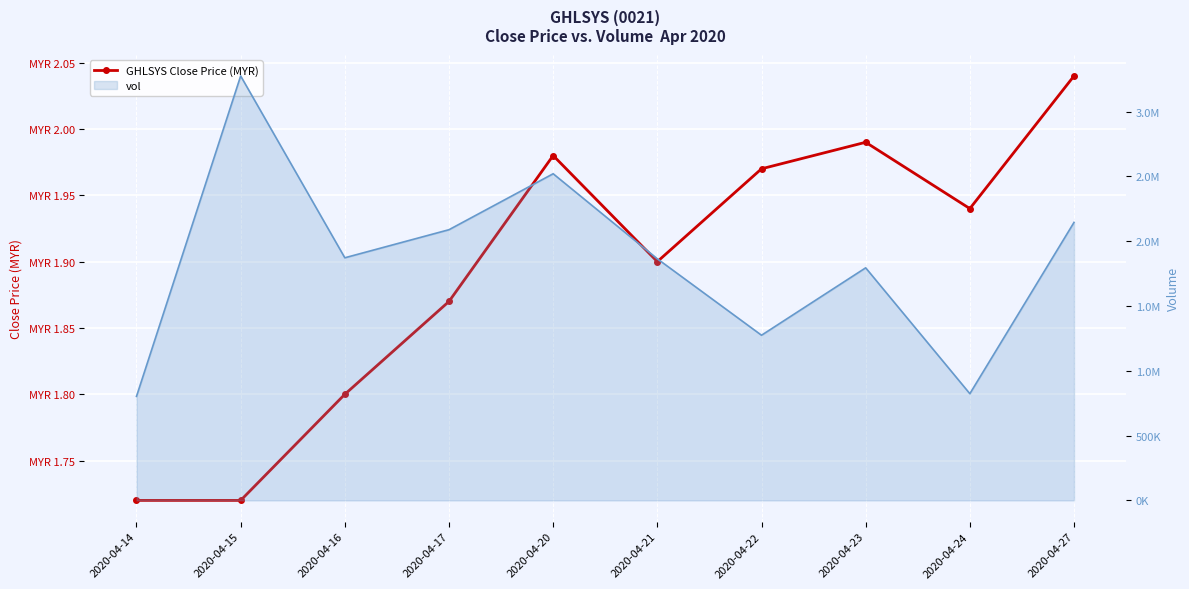

At how many categories does at least one series exceed 1377567?

7